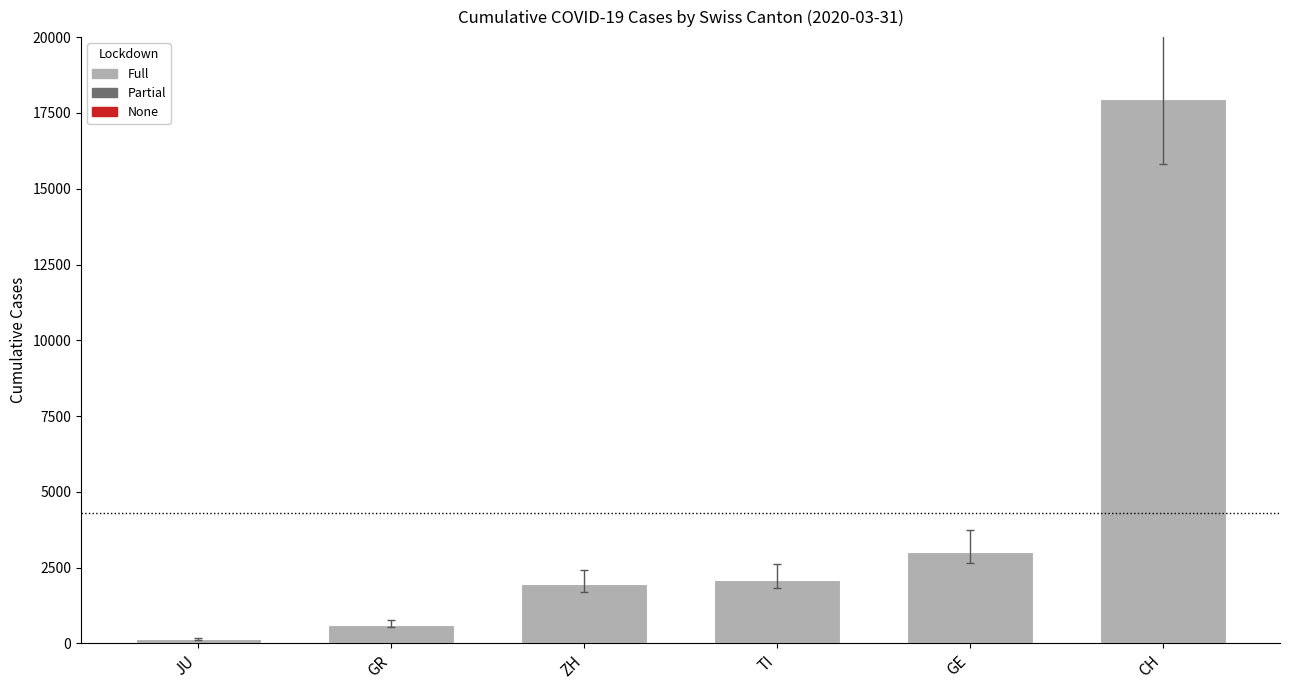

What is the label of the 3rd bar from the right?

TI